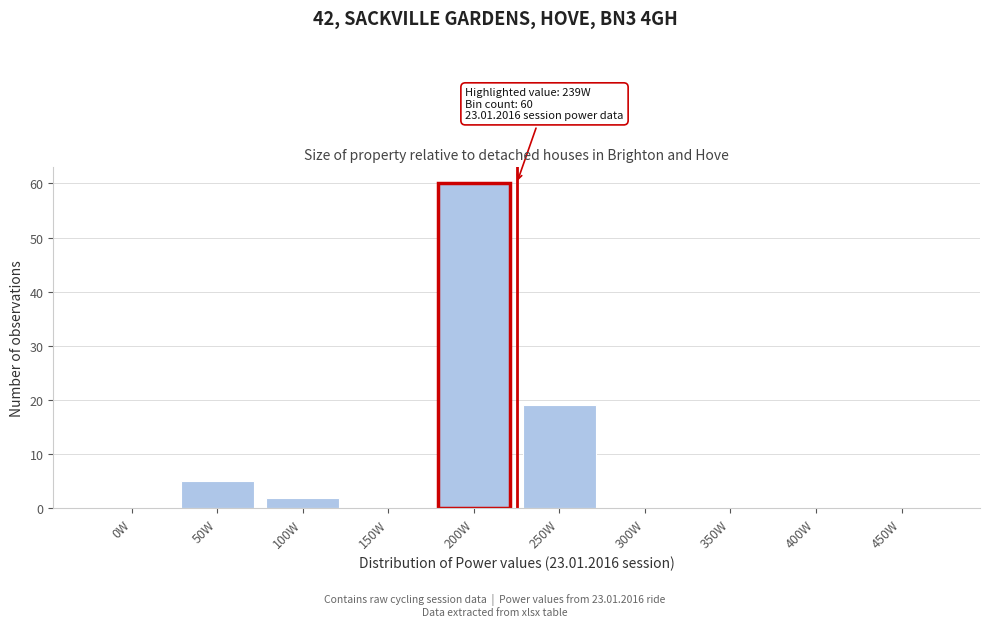

Reading left to right, transcribe all the data shown in this chart.

0W=0	50W=5	100W=2	150W=0	200W=60	250W=19	300W=0	350W=0	400W=0	450W=0